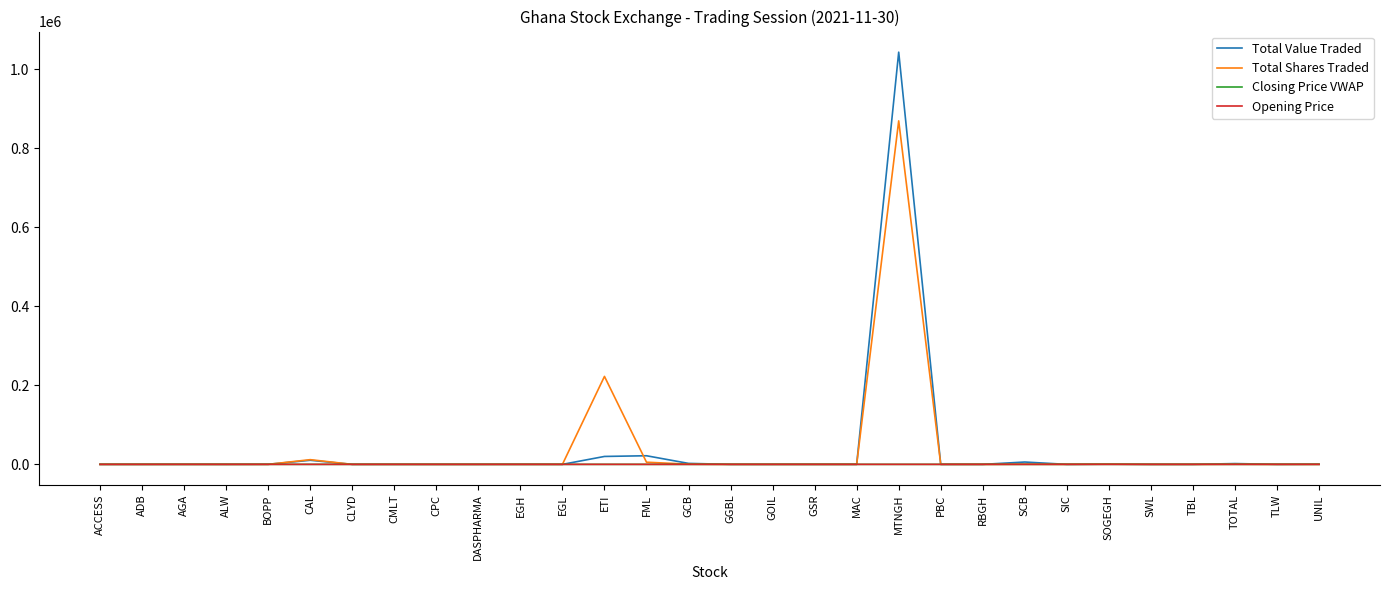

At which category is the sum across all series the highest?

MTNGH